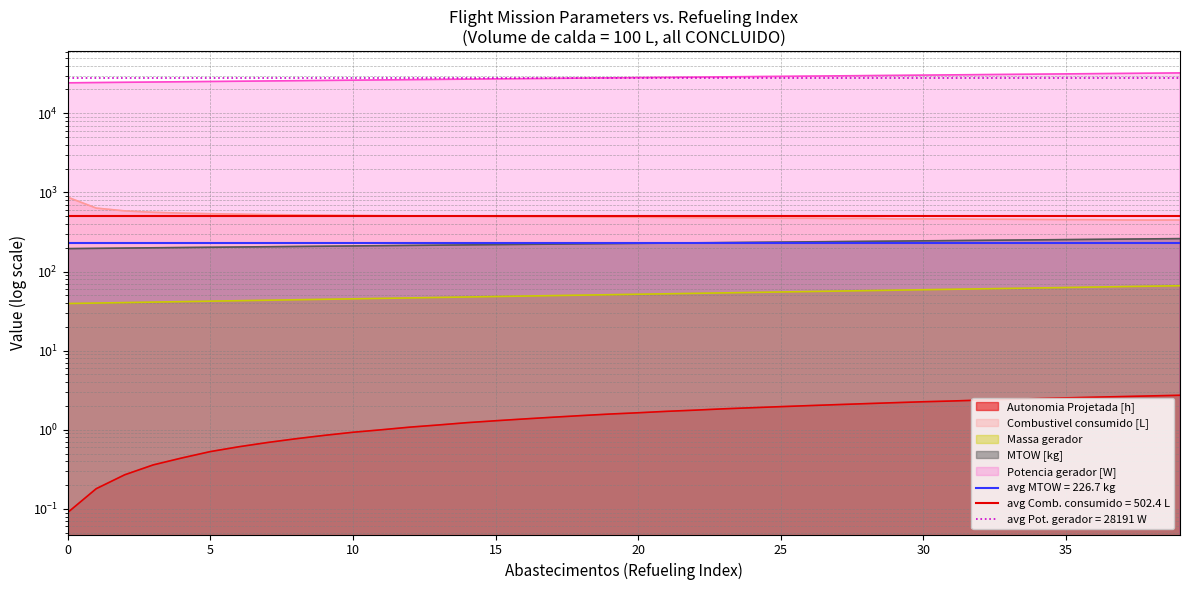

True or false: Massa gerador and Combustivel consumido [L] cross at least once.

False